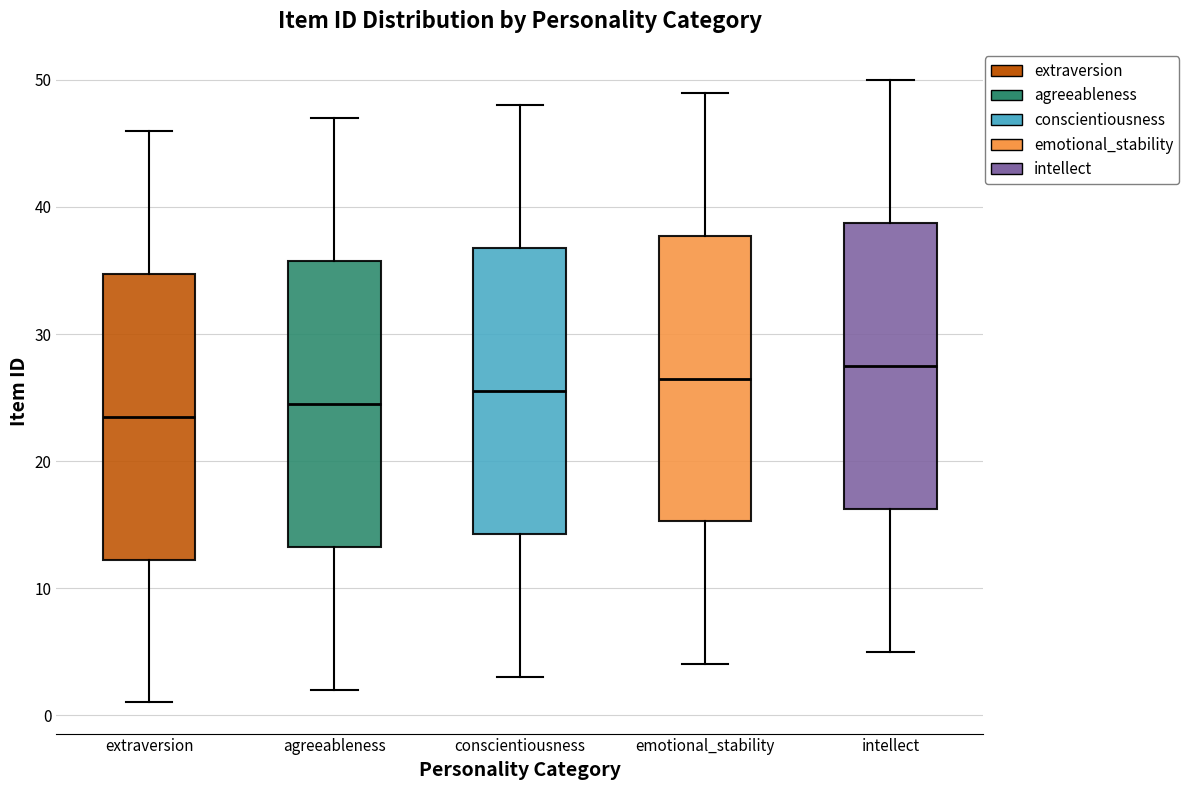

Reading left to right, transcribe this box plot: for each box, give where its median line is, the range the box spans, and where its two whiskers end, as read against the y-axis. The values are not printed on the chart, so give them approximately, as read against the axis.

extraversion: median 24, box 12 to 35, whiskers 1 to 46
agreeableness: median 25, box 13 to 36, whiskers 2 to 47
conscientiousness: median 26, box 14 to 37, whiskers 3 to 48
emotional_stability: median 27, box 15 to 38, whiskers 4 to 49
intellect: median 28, box 16 to 39, whiskers 5 to 50